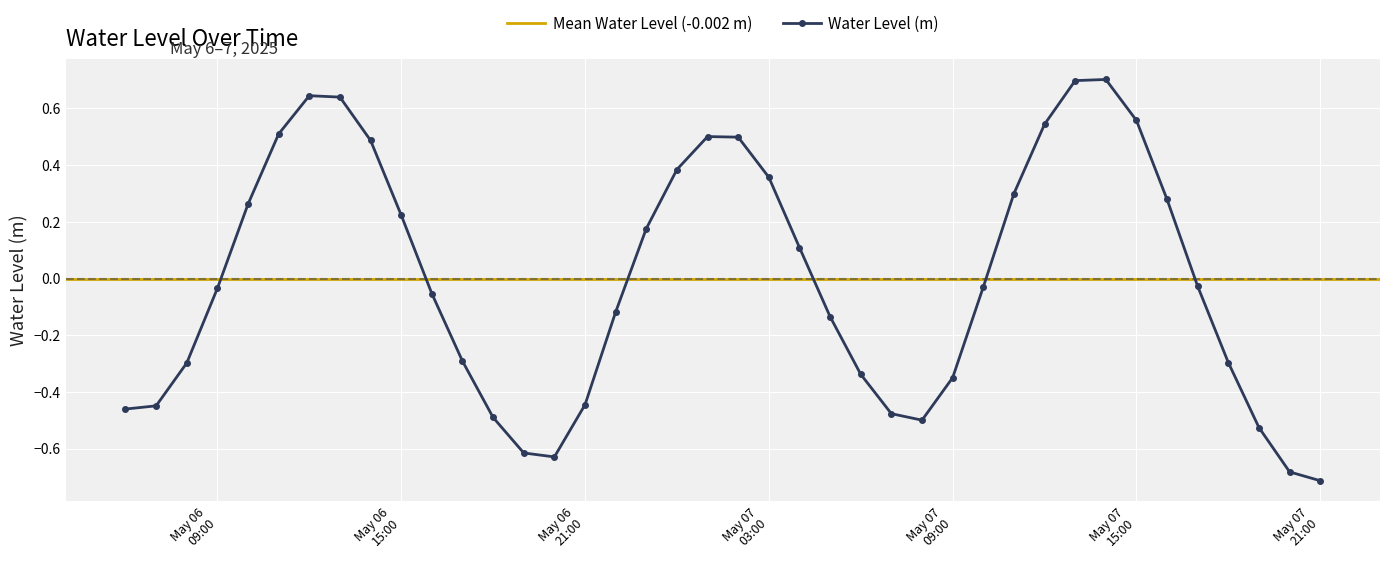

What is the minimum value shown in the chart?

-0.7